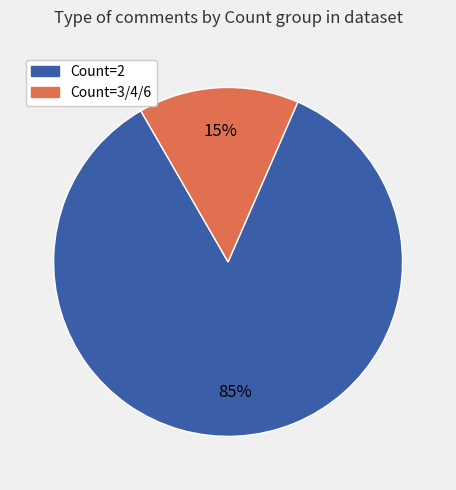

Is there a majority slice in this chart?

Yes